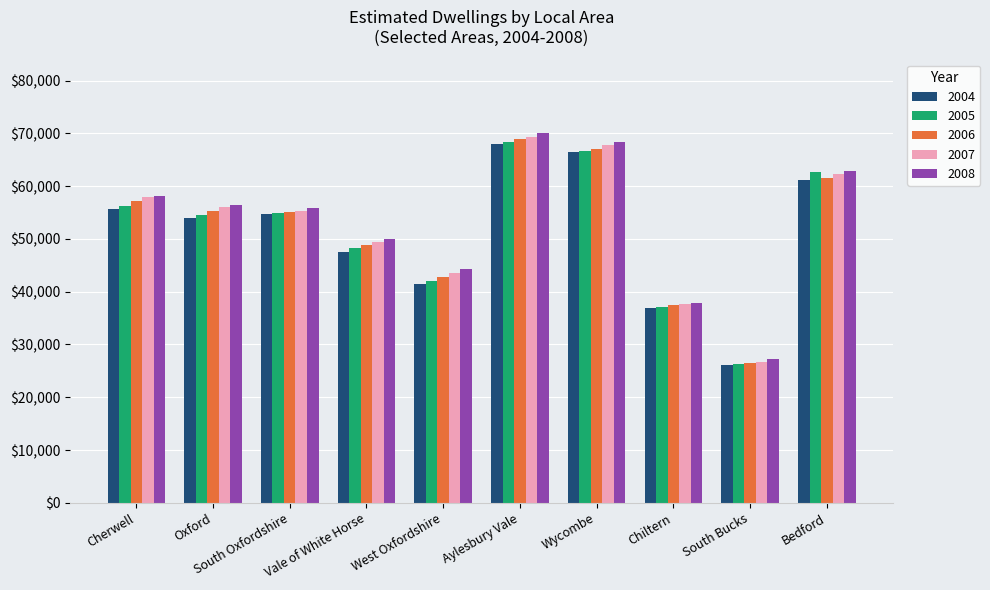

Which category has the lowest value across all series?

South Bucks